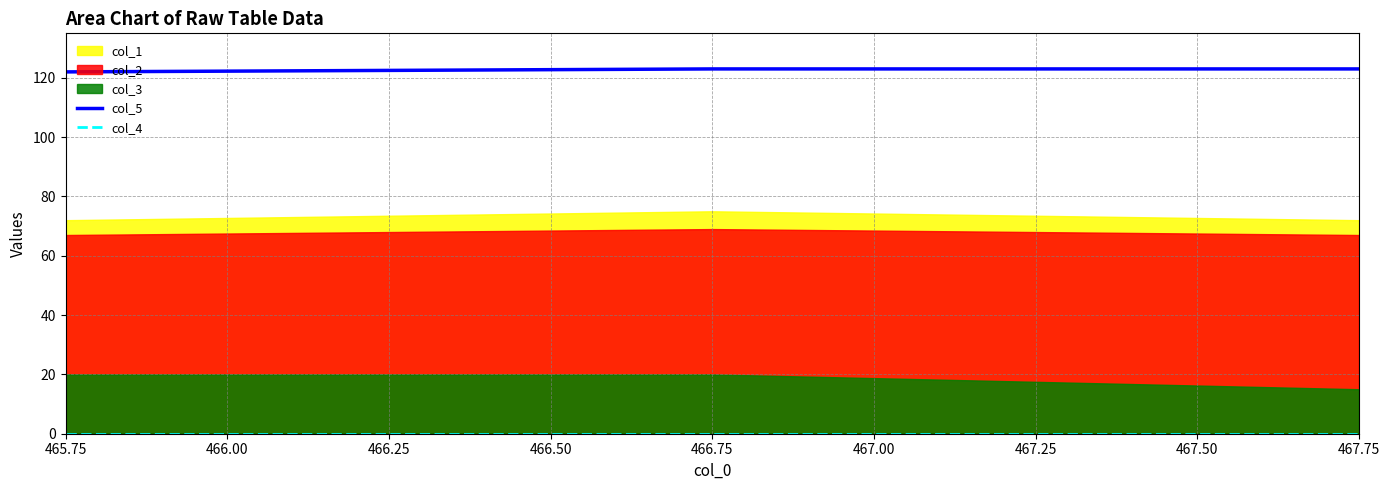

What is the minimum value for col_5?

122